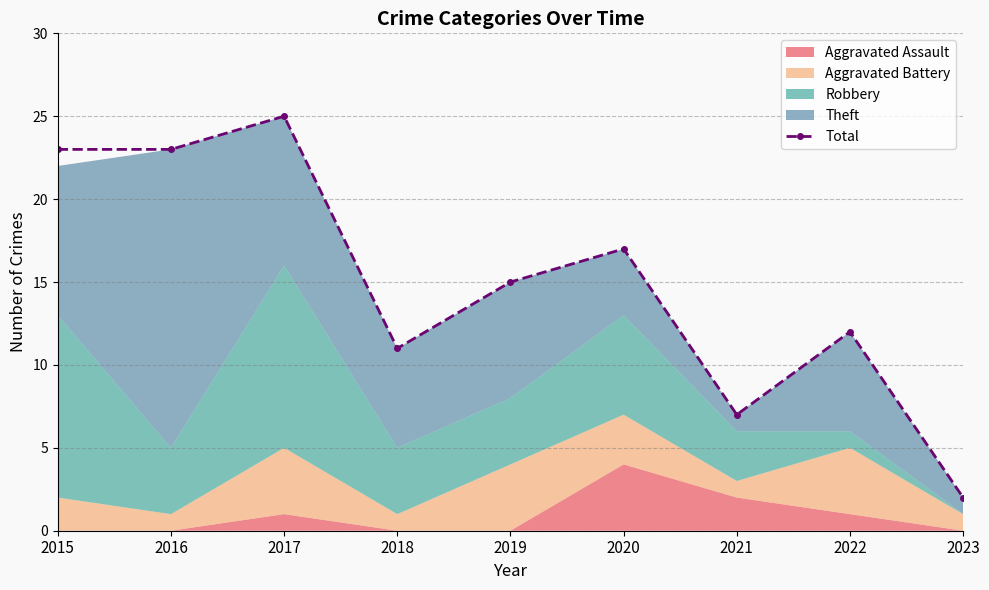

Reading right to left, extract all data points from this chart.

2023=2	2022=12	2021=7	2020=17	2019=15	2018=11	2017=25	2016=23	2015=23